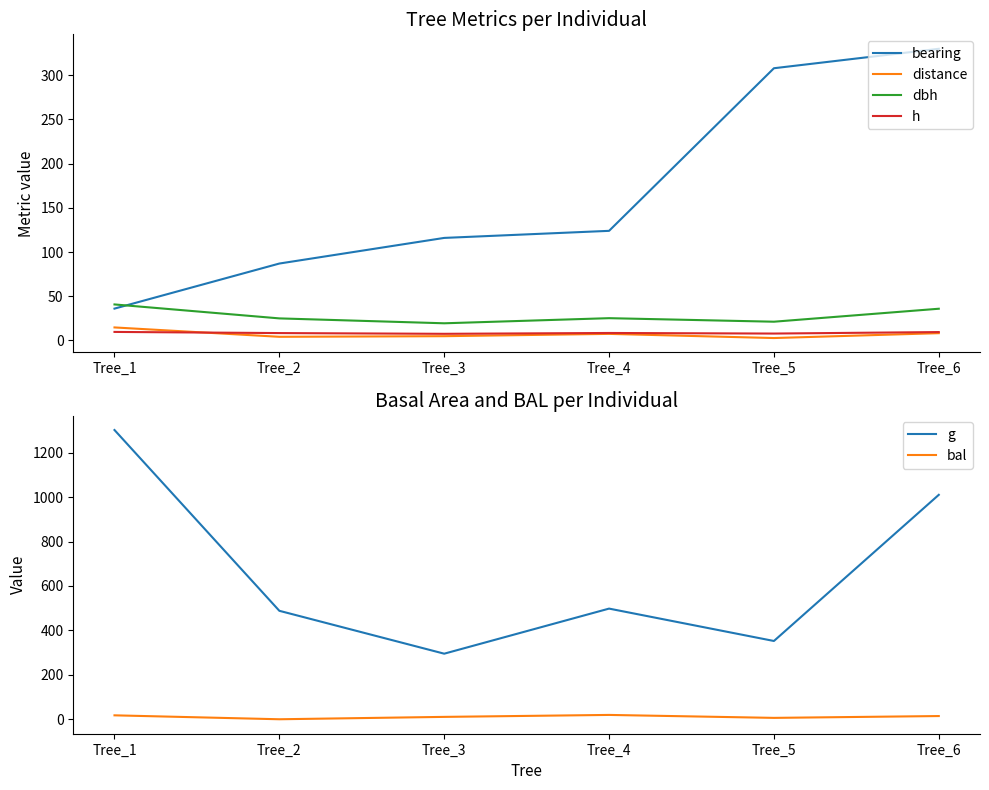

At which category does h reach its first local valley?

Tree_3